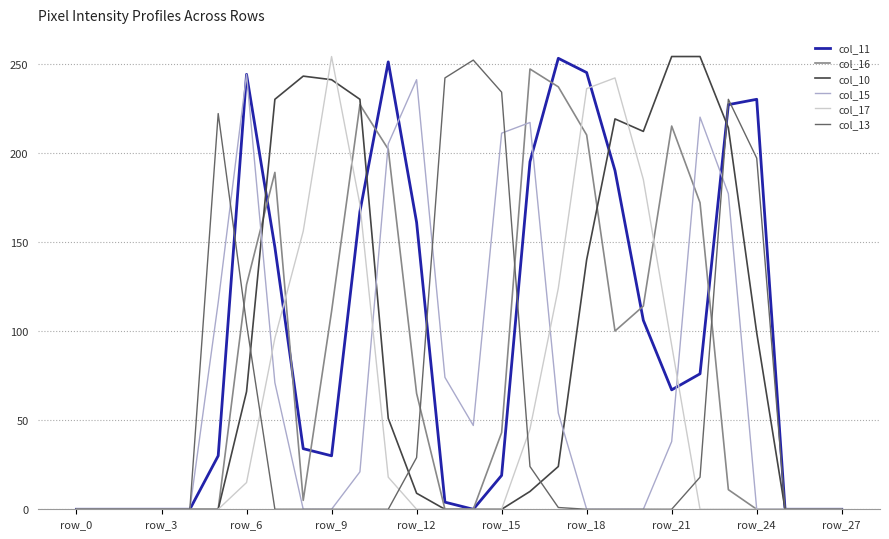

What is the greatest value displayed?

254